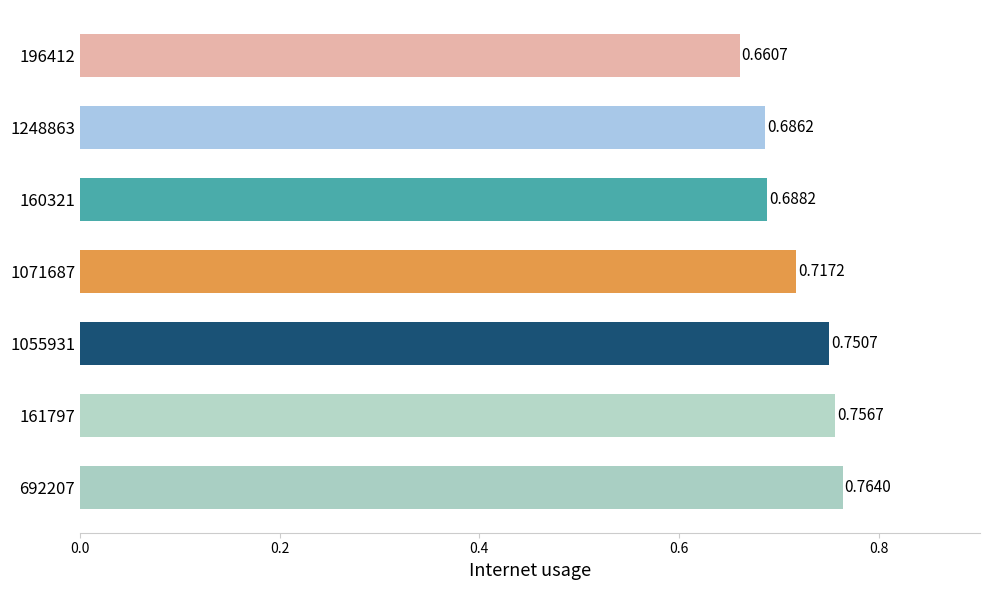

What is the difference between the maximum and minimum values?

0.1